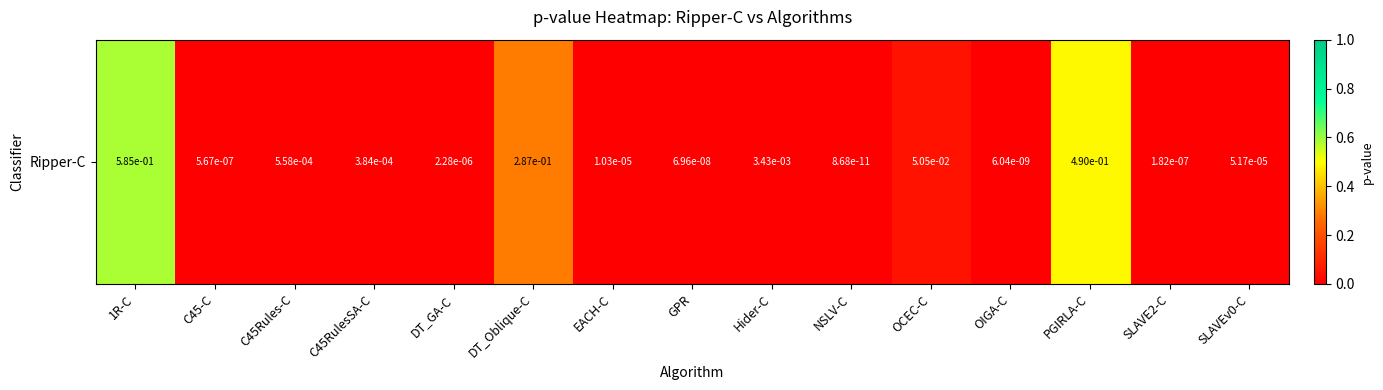

Reading left to right, what are all the values shown in this chart?

1R-C=0.6	C45-C=0.0	C45Rules-C=0.0	C45RulesSA-C=0.0	DT_GA-C=0.0	DT_Oblique-C=0.3	EACH-C=0.0	GPR=0.0	Hider-C=0.0	NSLV-C=0.0	OCEC-C=0.1	OIGA-C=0.0	PGIRLA-C=0.5	SLAVE2-C=0.0	SLAVEv0-C=0.0